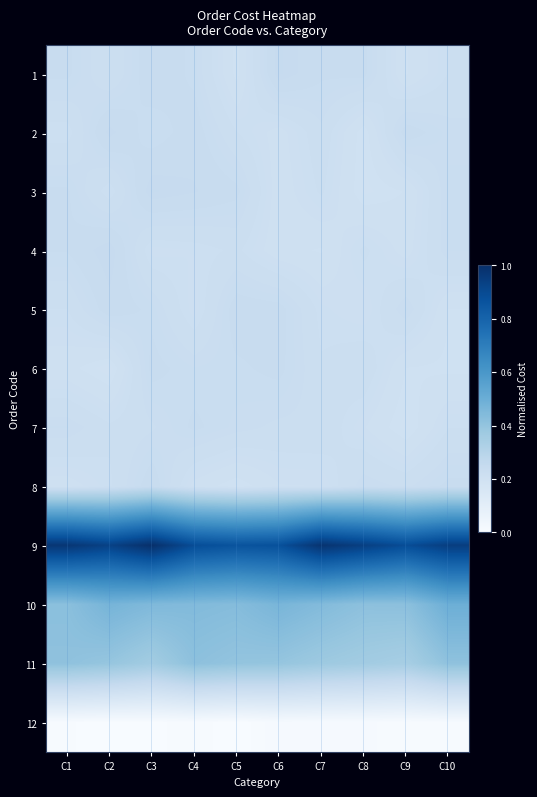

At which category is the sum across all series the highest?

C3